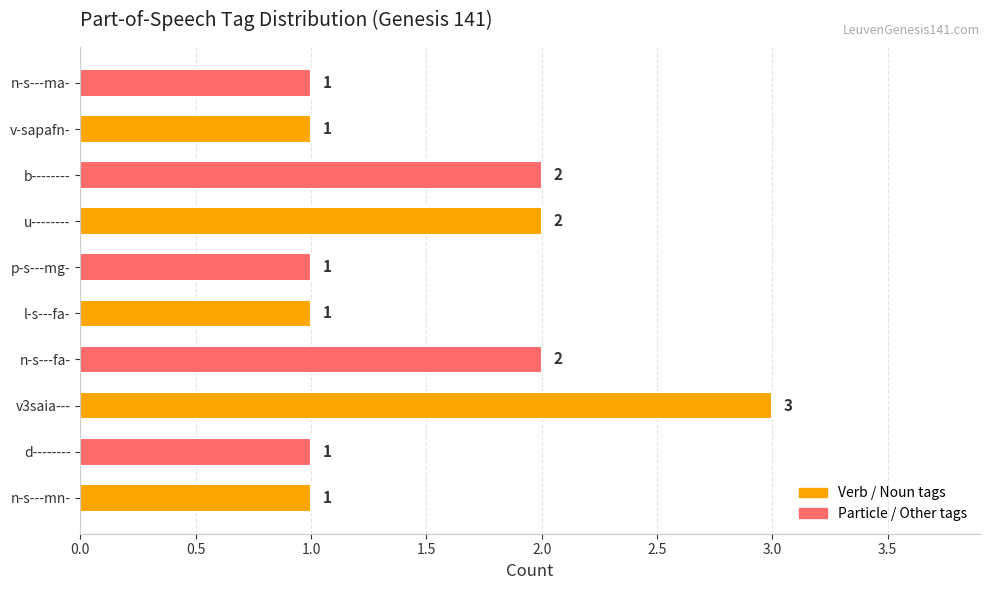

The value at d-------- is 1. True or false?

True